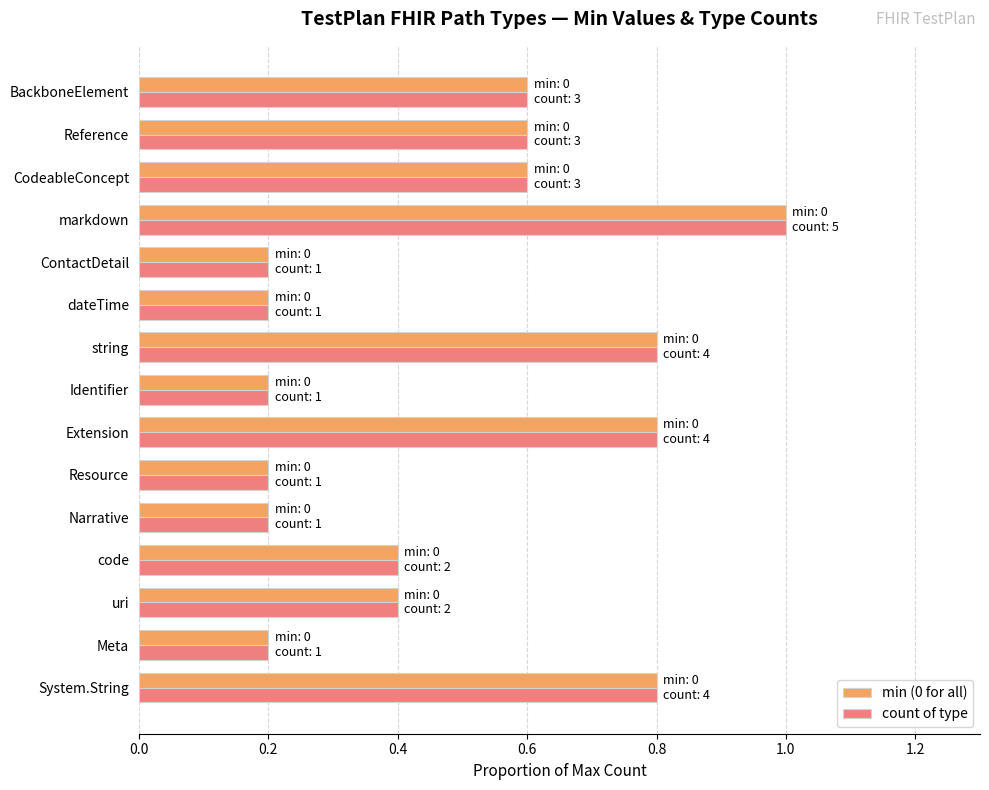

How many count of type values are between 0 and 1?

15